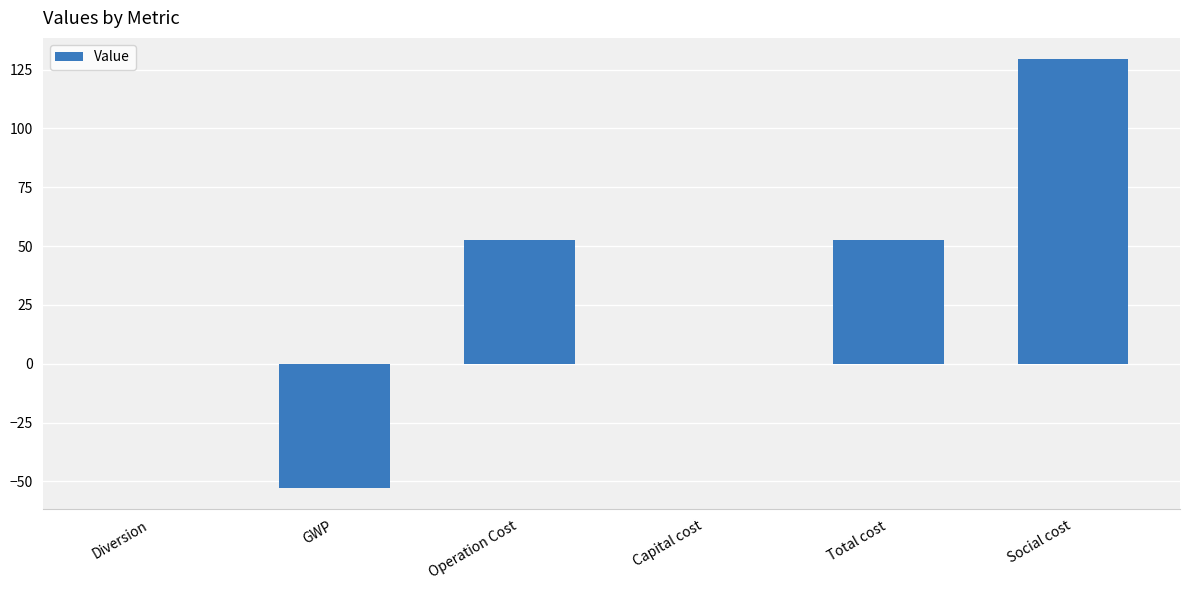

What is the change in value from Total cost to Social cost?

+76.9